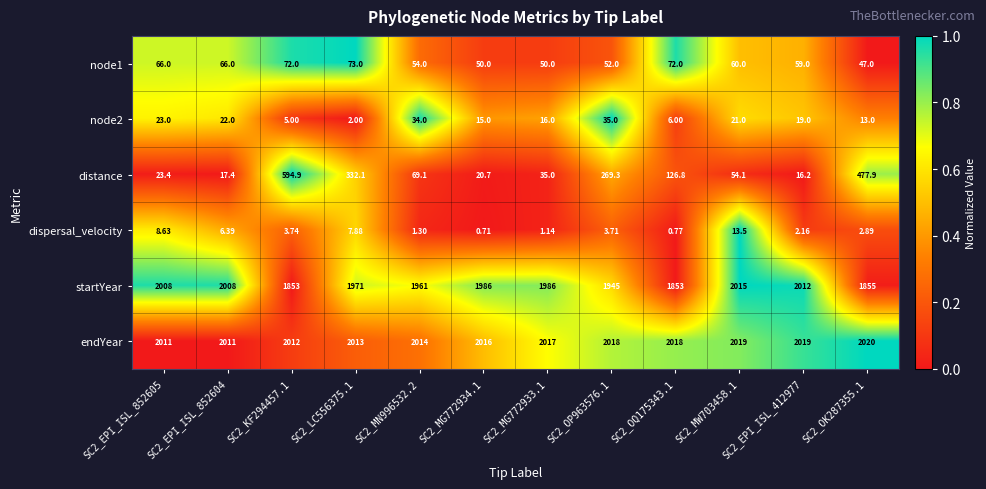

At which category is the sum across all series the highest?

SC2_KF294457.1